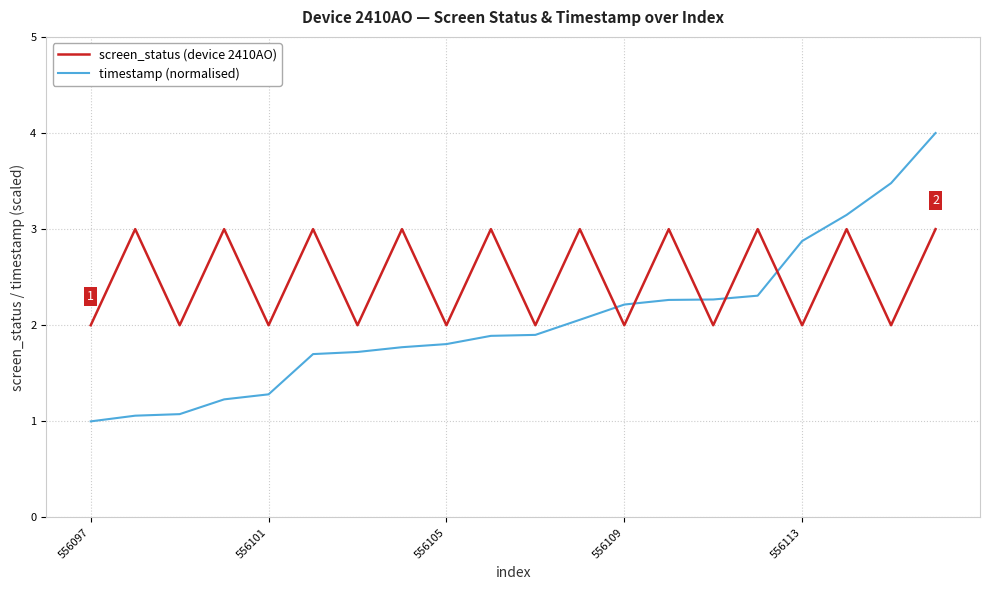

What is the smallest value displayed?

1.0